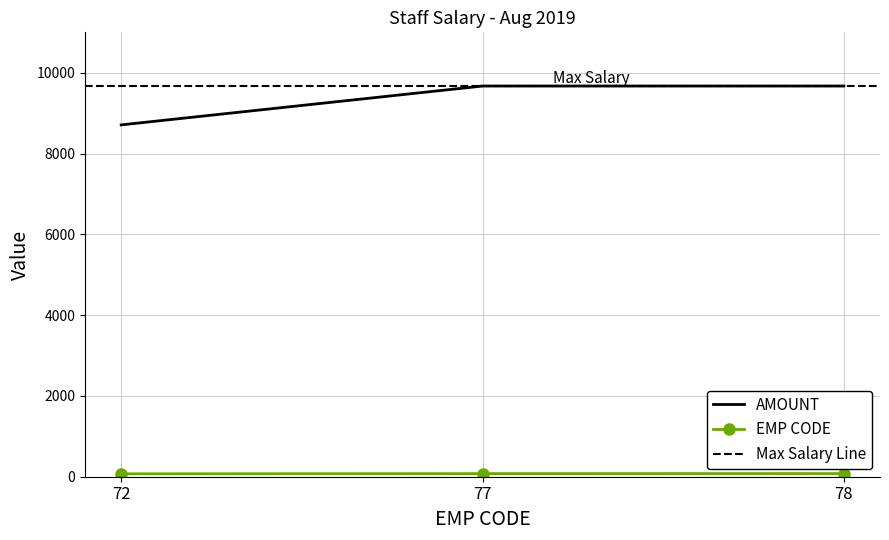

Which series has the largest range (max minus min)?

AMOUNT